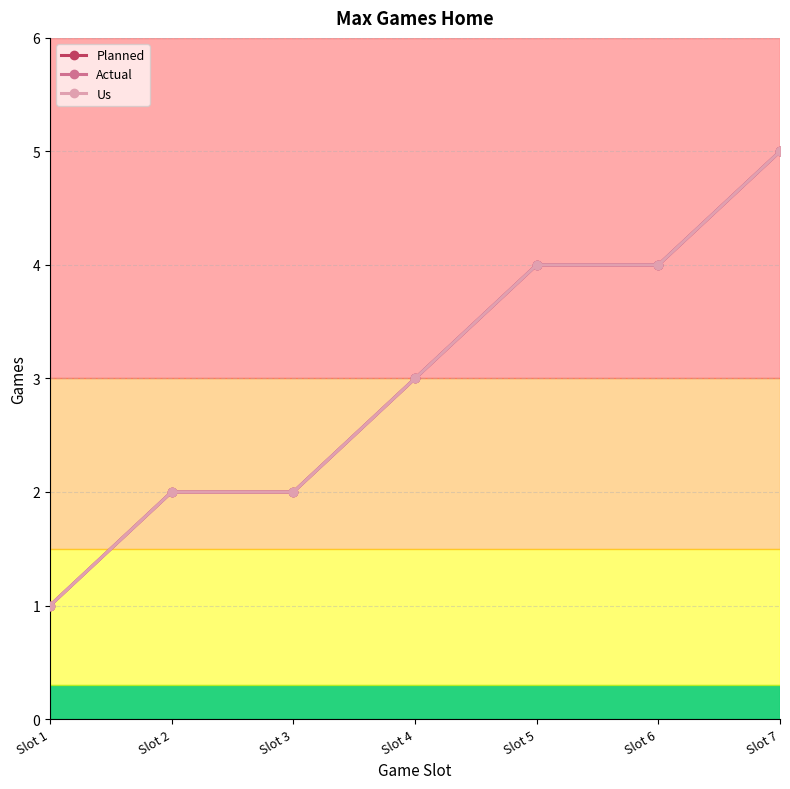

Which series has the largest range (max minus min)?

Planned